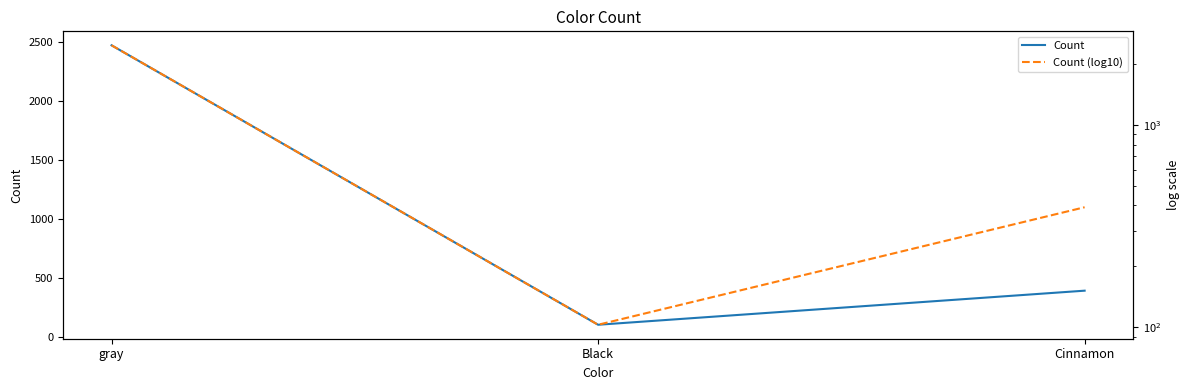

What is the value of the Count (log10) point at the 2nd from the left?

103